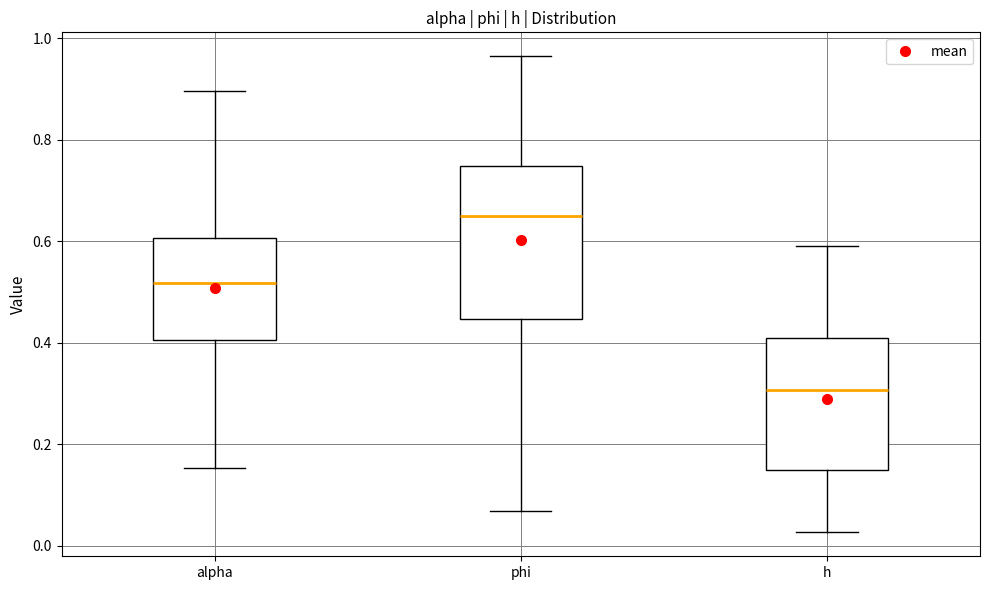

Comparing the boxes themselves (not the whiskers), which one is the tallest?

phi